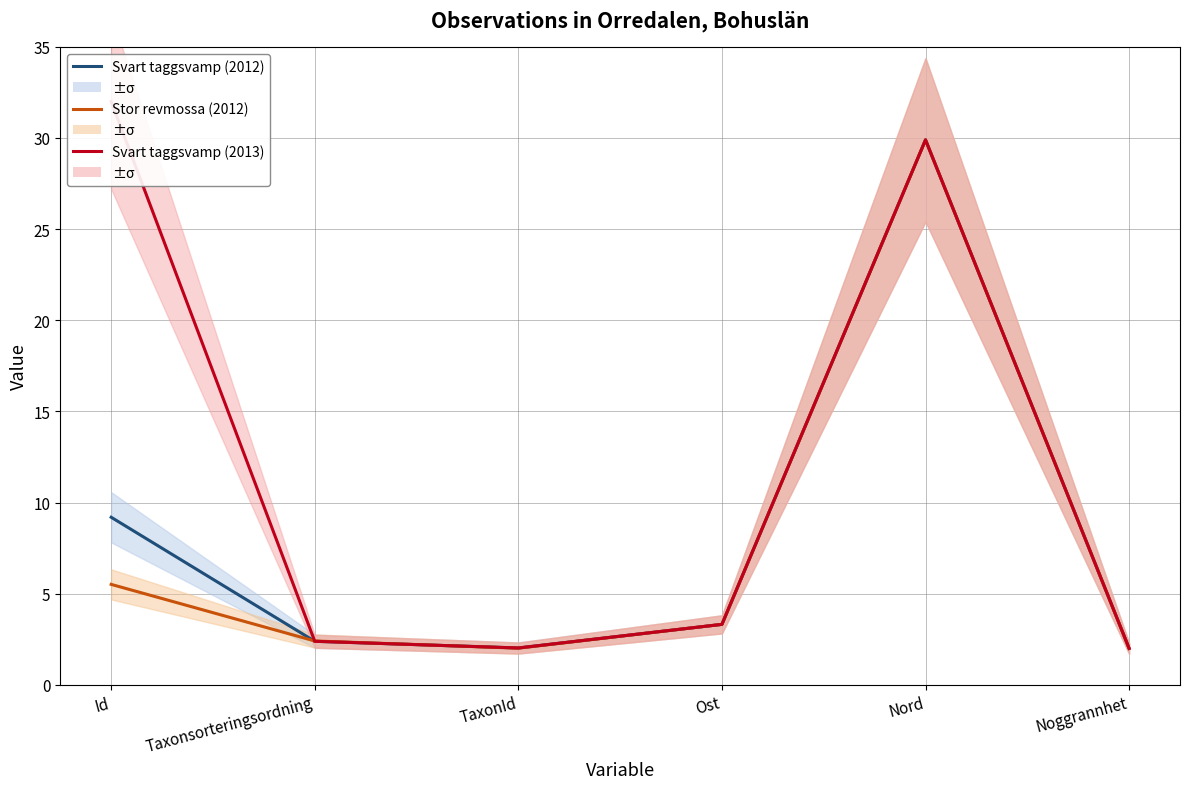

In Stor revmossa (2012), how many points are lower than both neighbors (excluding endpoints)?

1